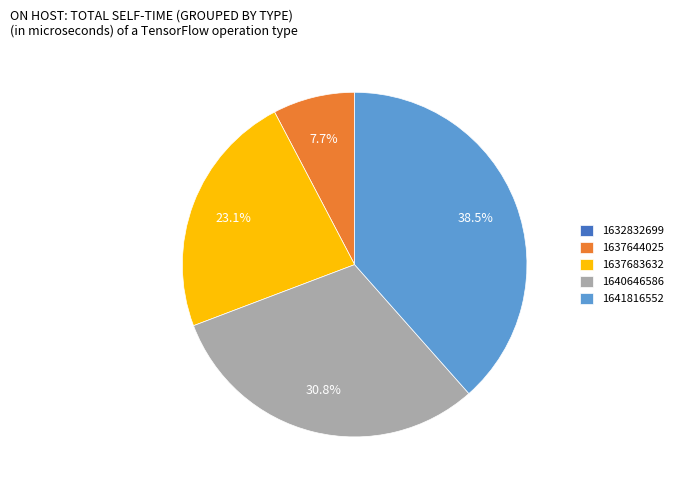

What is the total percentage of 1641816552 and 1637683632?

61.5%